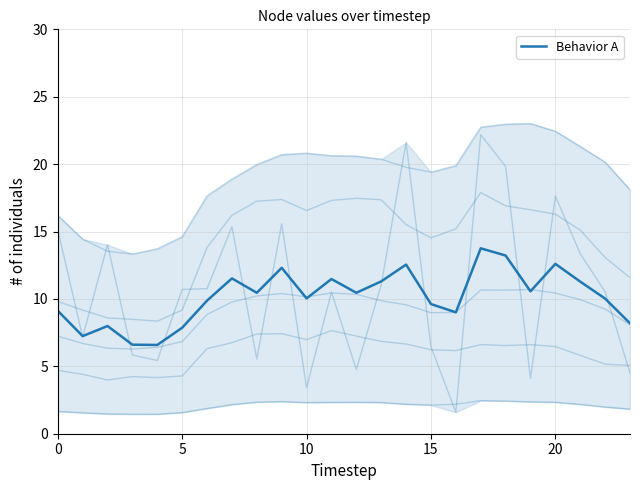

Reading left to right, transcribe all the data shown in this chart.

9.1	7.2	8.0	6.6	6.6	7.9	9.9	11.5	10.5	12.3	10.0	11.5	10.5	11.3	12.5	9.6	9.0	13.8	13.2	10.6	12.6	11.3	10.0	8.2